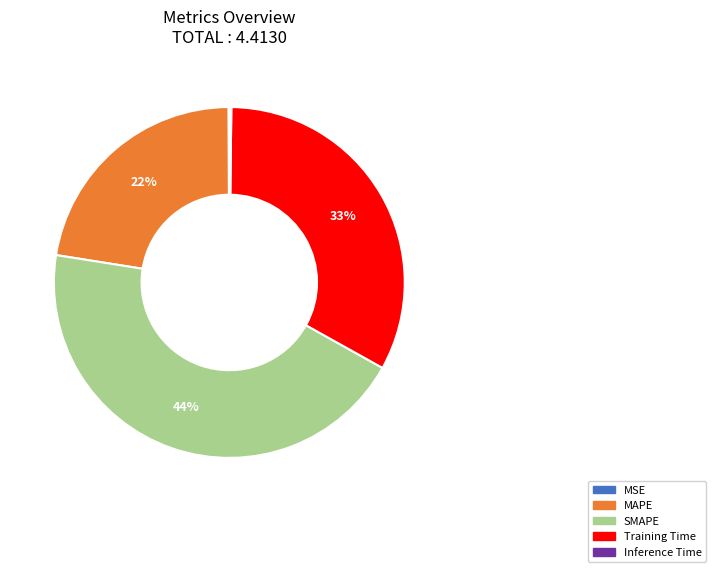

True or false: MAPE accounts for 11% of the total.

False